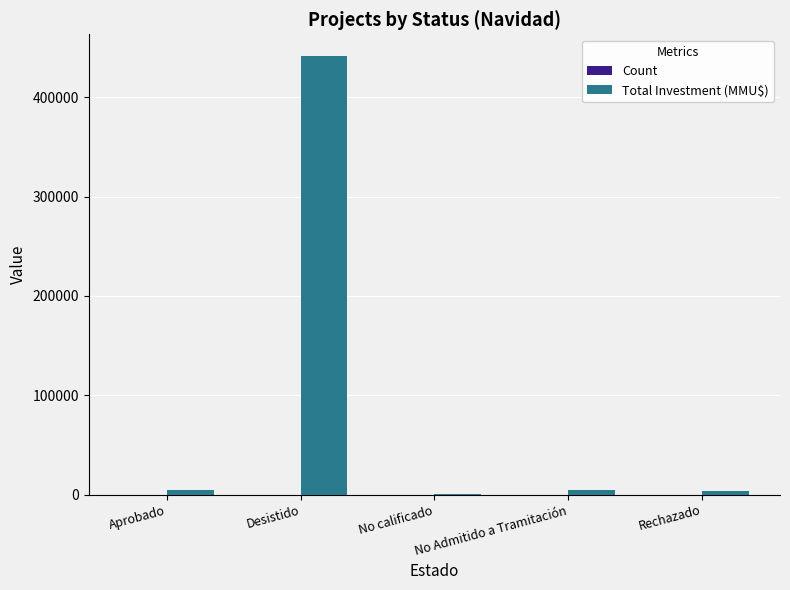

At which category is the sum across all series the highest?

Desistido